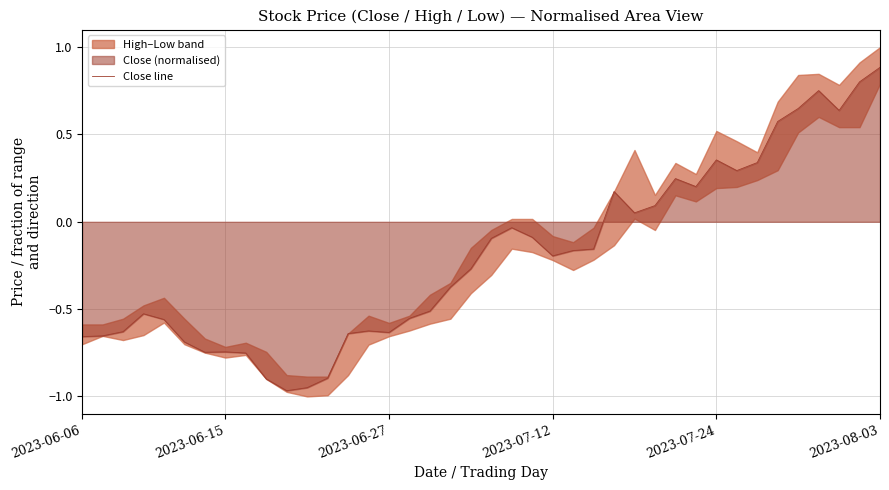

True or false: the data shows -0.1 at 19.

False